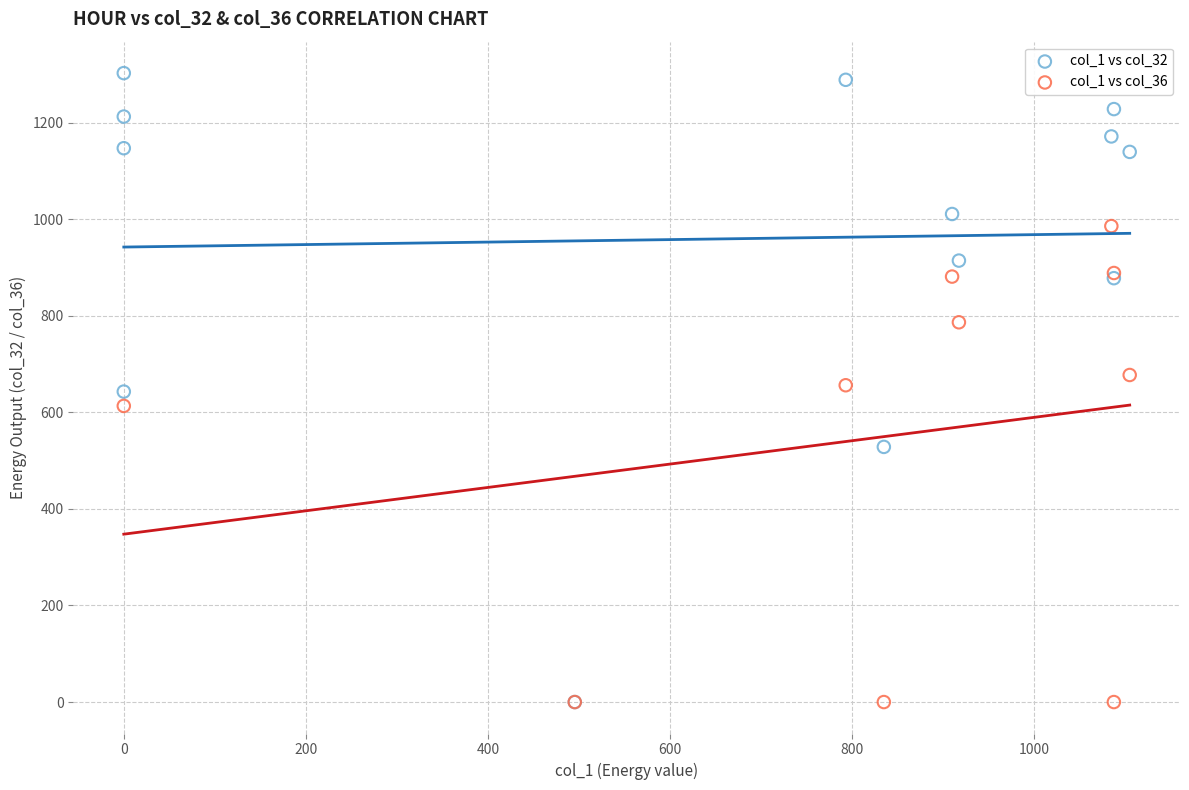

Which series reaches the maximum Y coordinate?

col_1 vs col_32